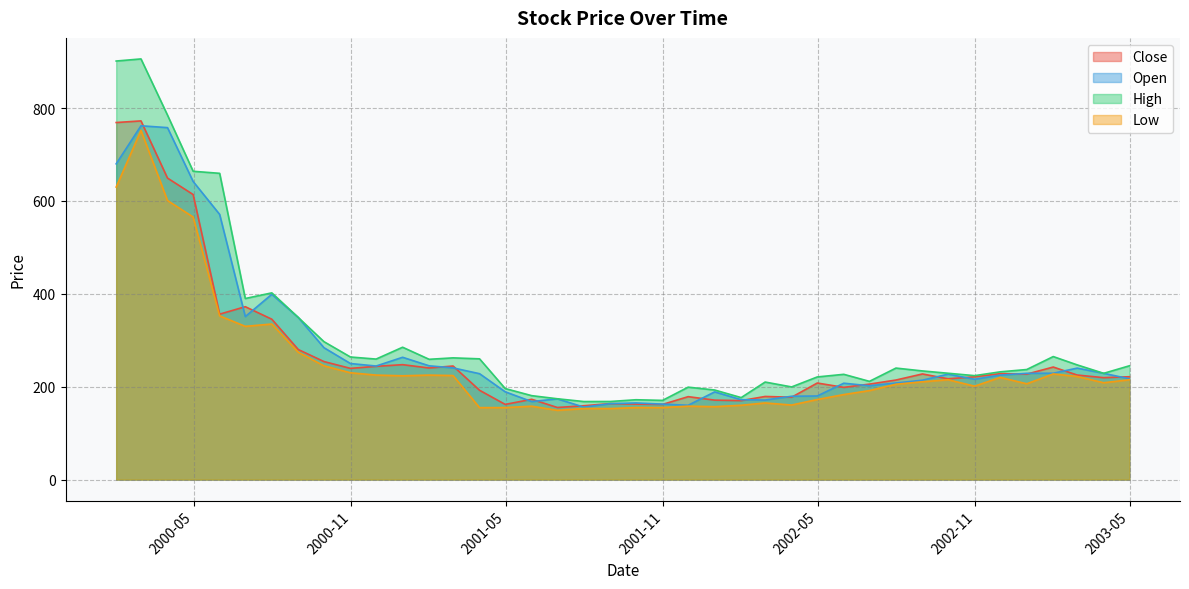

At which label does Low first exceed 210?

2000-01-31